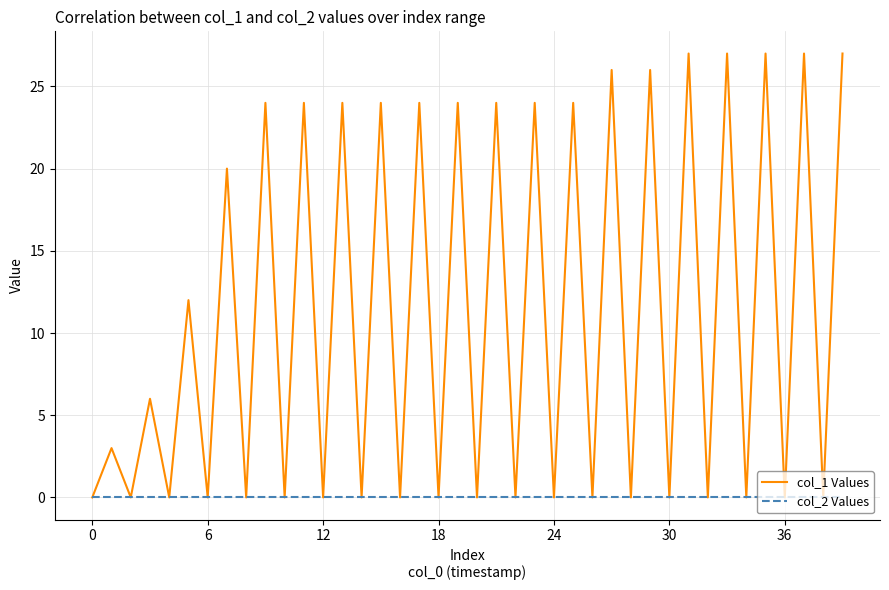

List the series in order of their overall mean, lowest first.

col_2 Values, col_1 Values